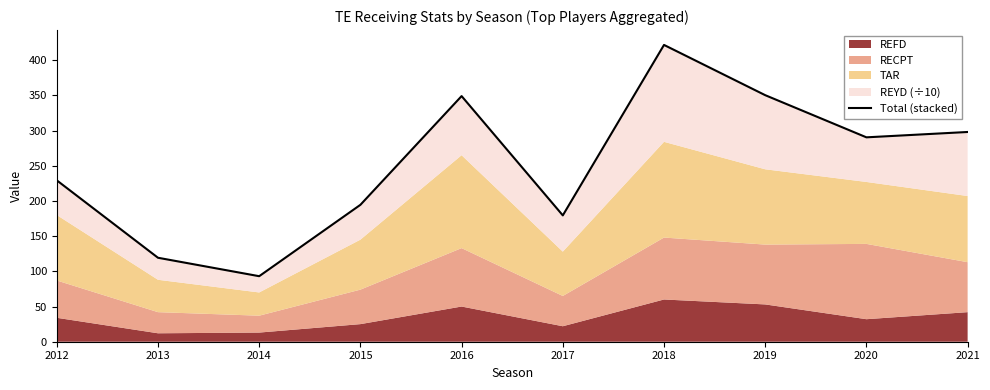

Does the chart have visible grid lines?

No